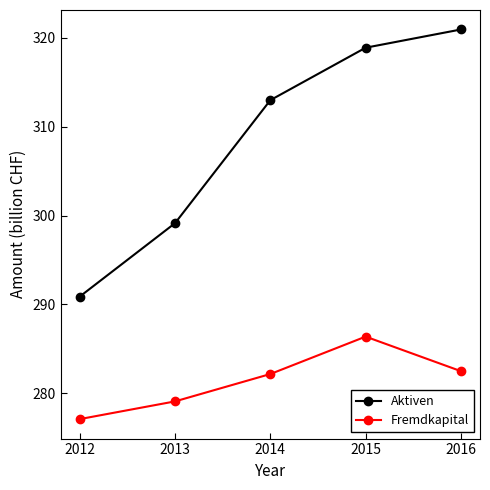

What is the value of the Aktiven point at the 5th from the left?

321.0